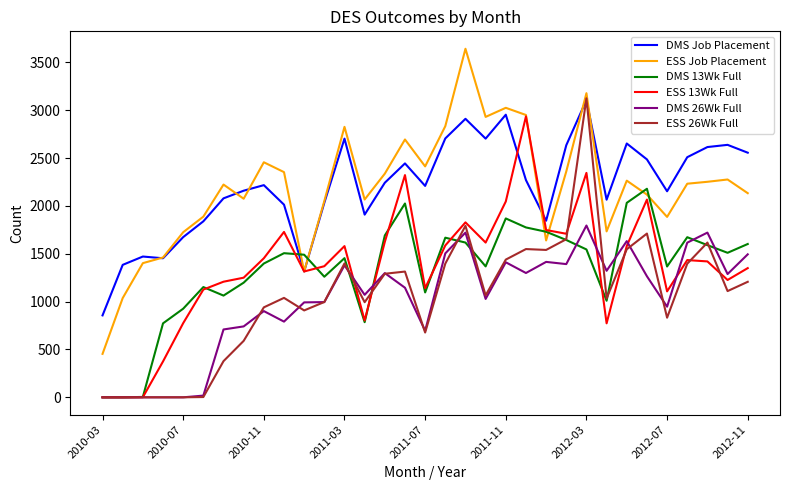

What is the maximum value shown in the chart?

3642